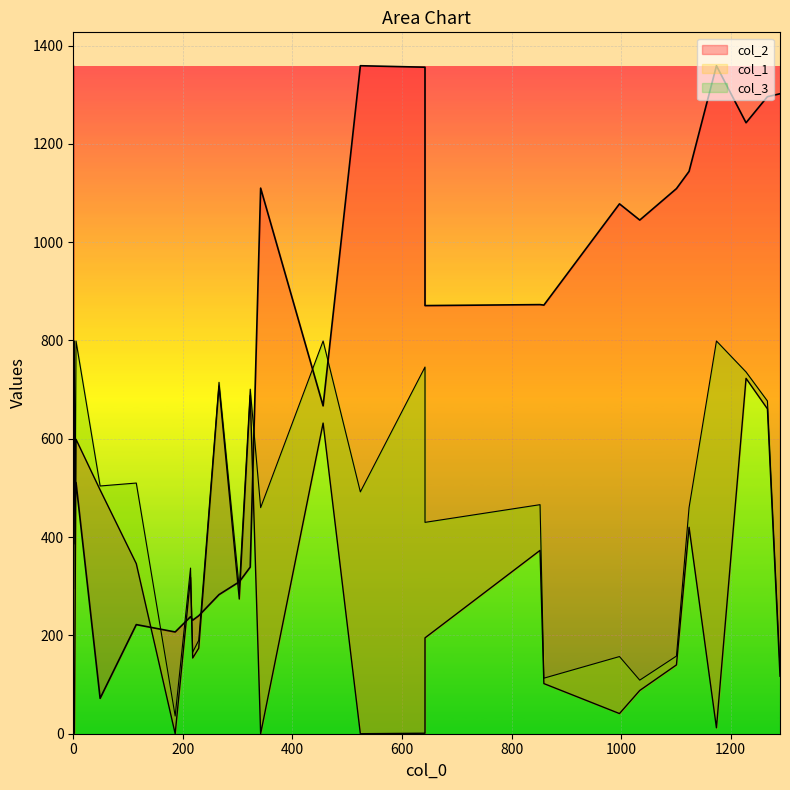

Which has a higher value, 186 or 218?

218